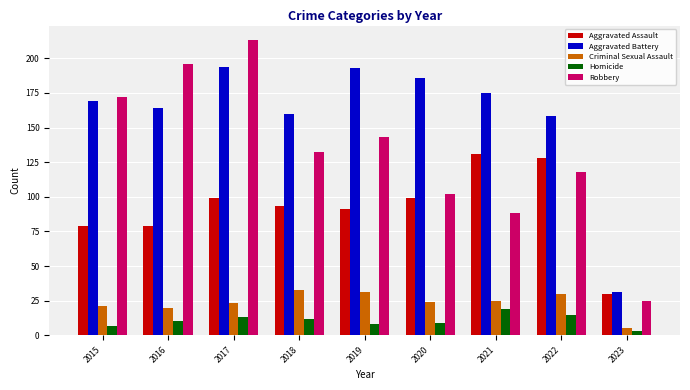

Count the number of categories in the chart.

9